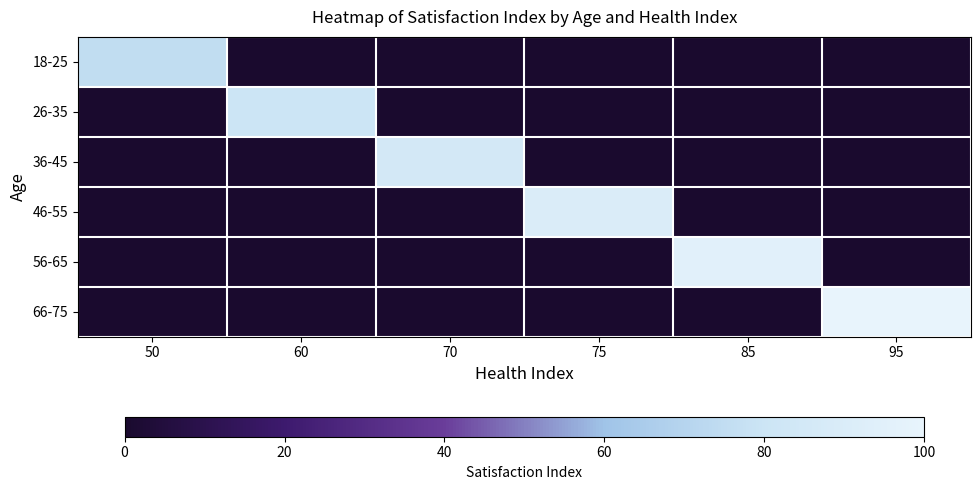

At which category is the sum across all series the highest?

95